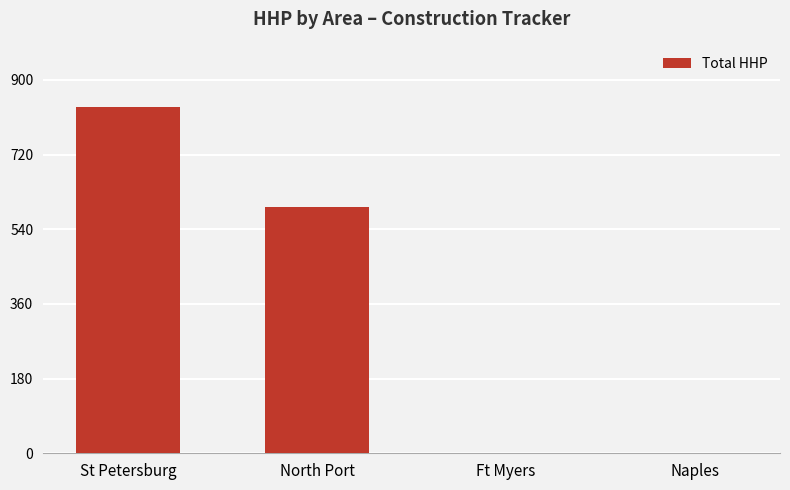

The chart shows a value of 593 at North Port. True or false?

True